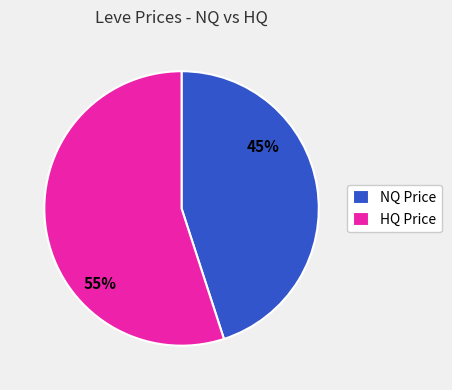

Which slice is the largest?

HQ Price